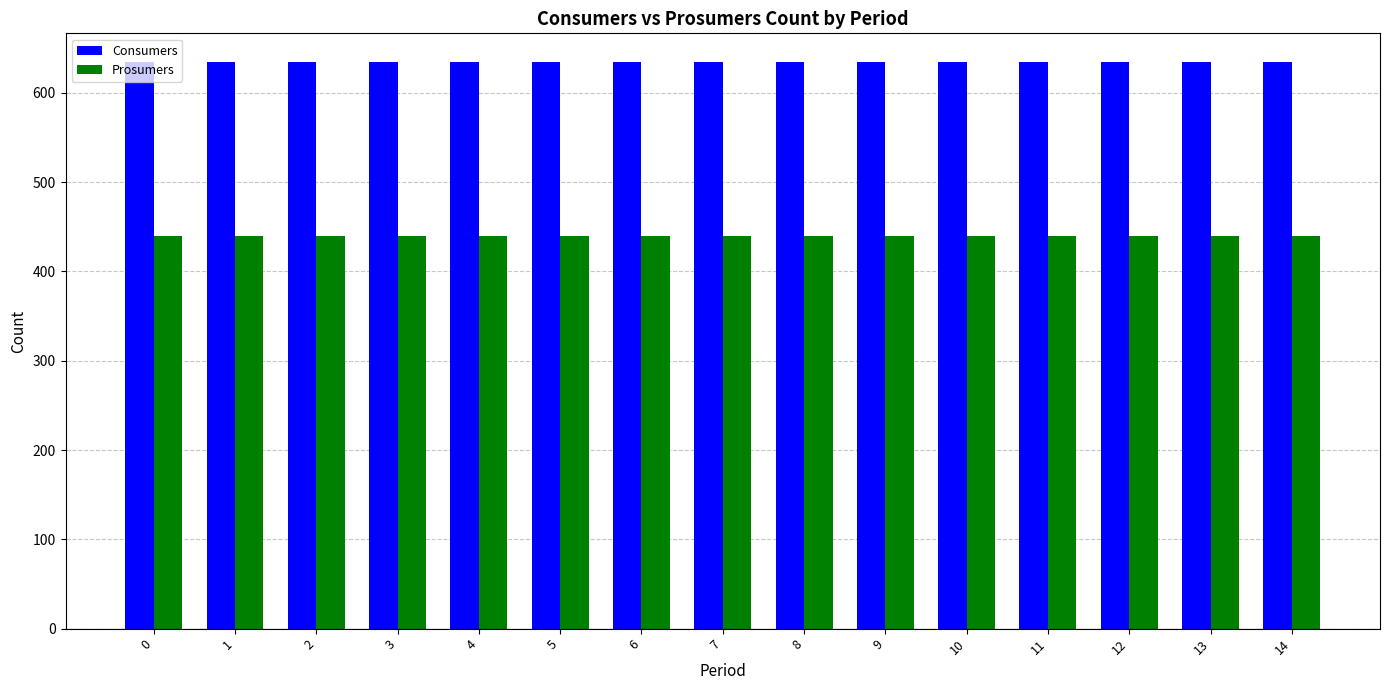

Reading right to left, list all the values displayed in this chart.

Consumers: 635	635	635	635	635	635	635	635	635	635	635	635	635	635	635
Prosumers: 440	440	440	440	440	440	440	440	440	440	440	440	440	440	440